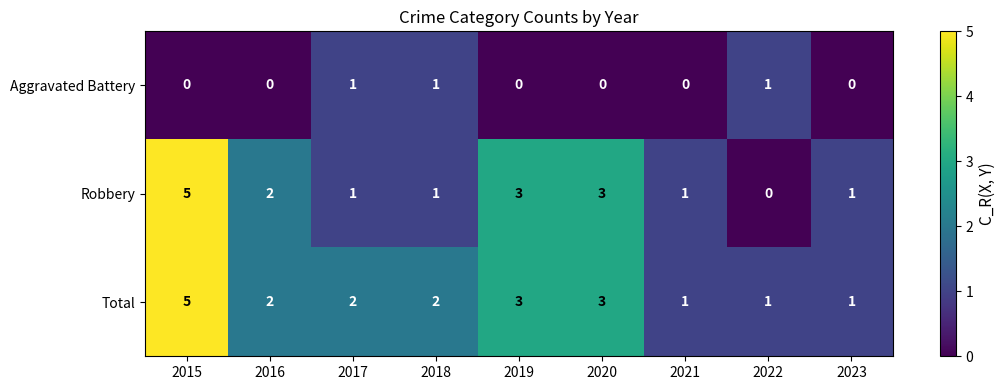

Which label corresponds to the largest value in the chart?

2015